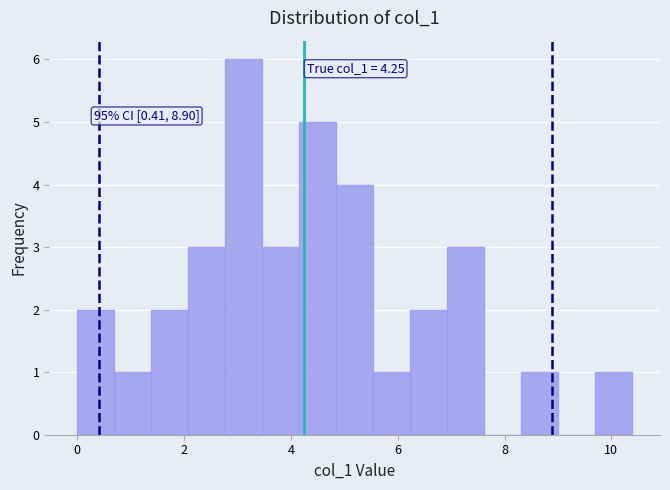

Around what value on the x-axis is the tallest bar? Give the approximate position of its centre, as read against the axis.

3.2